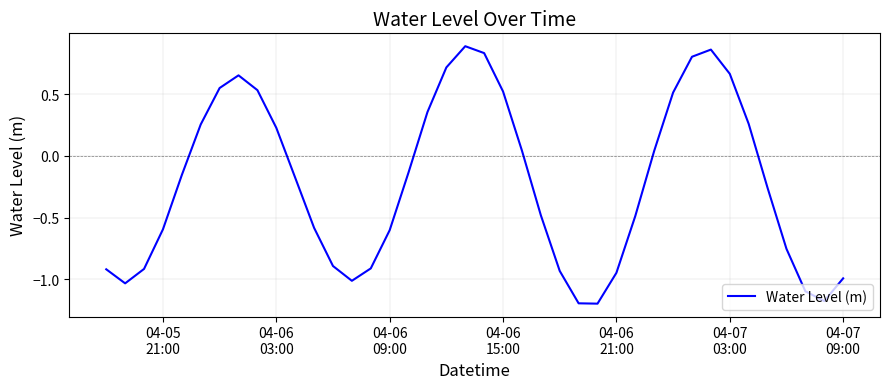

What is the difference between the maximum and minimum values?

2.1